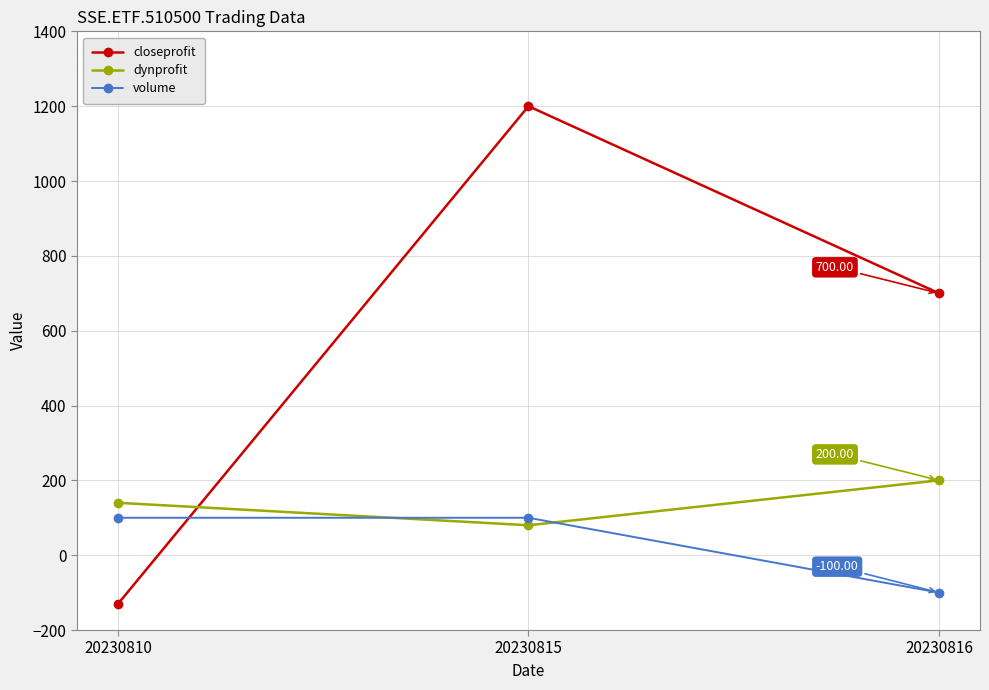

What is the spread (max minus min) of values at 20230810?

270